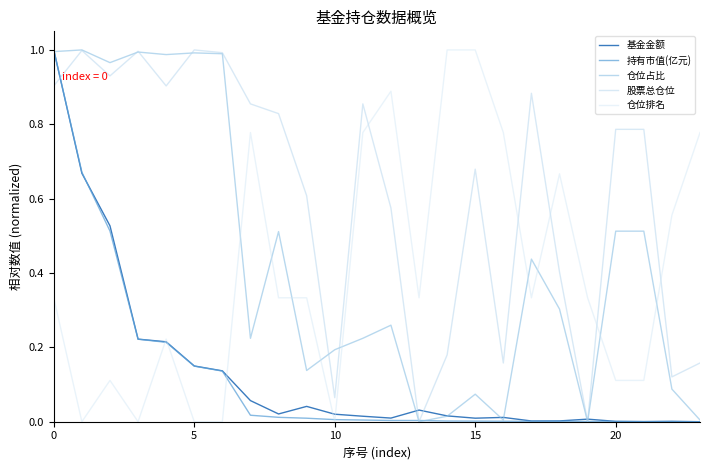

At which category does 基金金额 reach its first local peak?

9